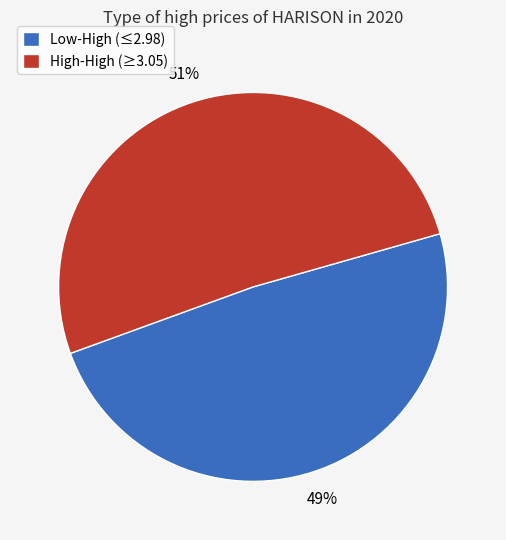

To the nearest percent, what is the difference between the largest and smallest slice percentages?

2%